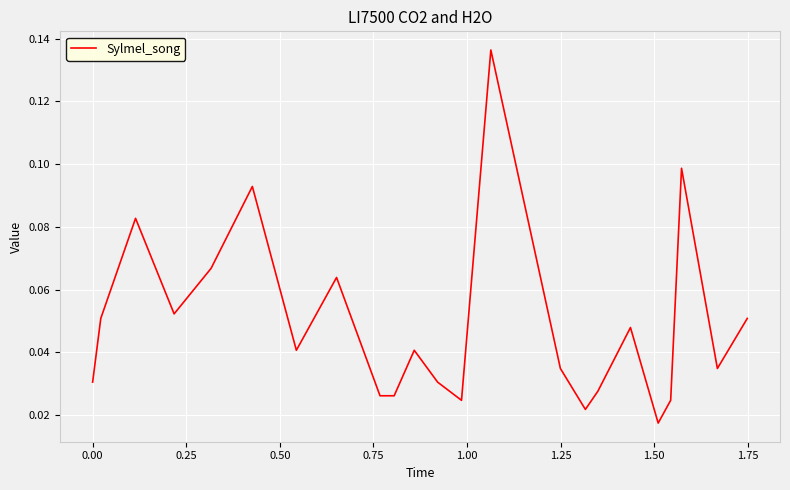

How many lines are shown in the chart?

1